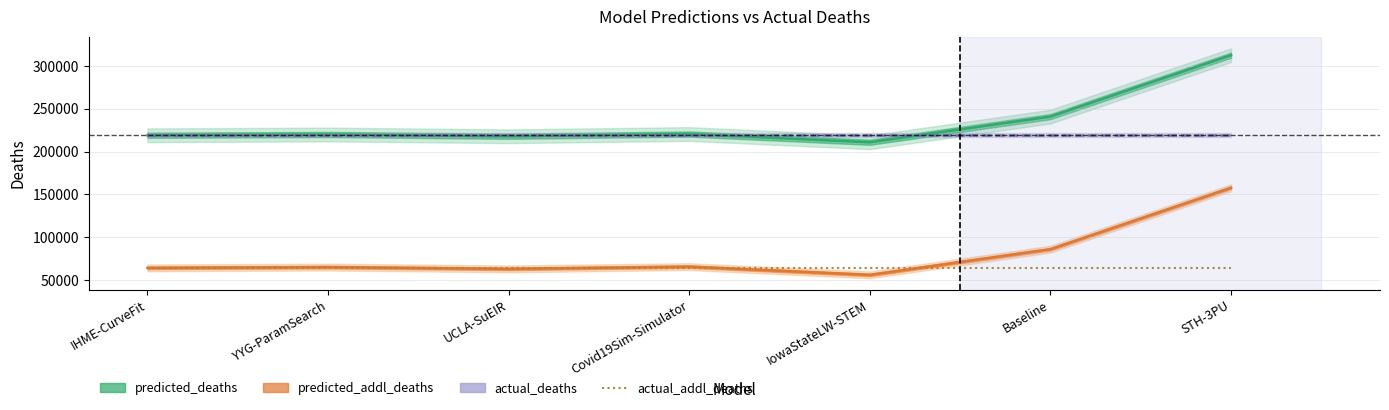

True or false: predicted_addl_deaths and actual_addl_deaths intersect in this chart.

True